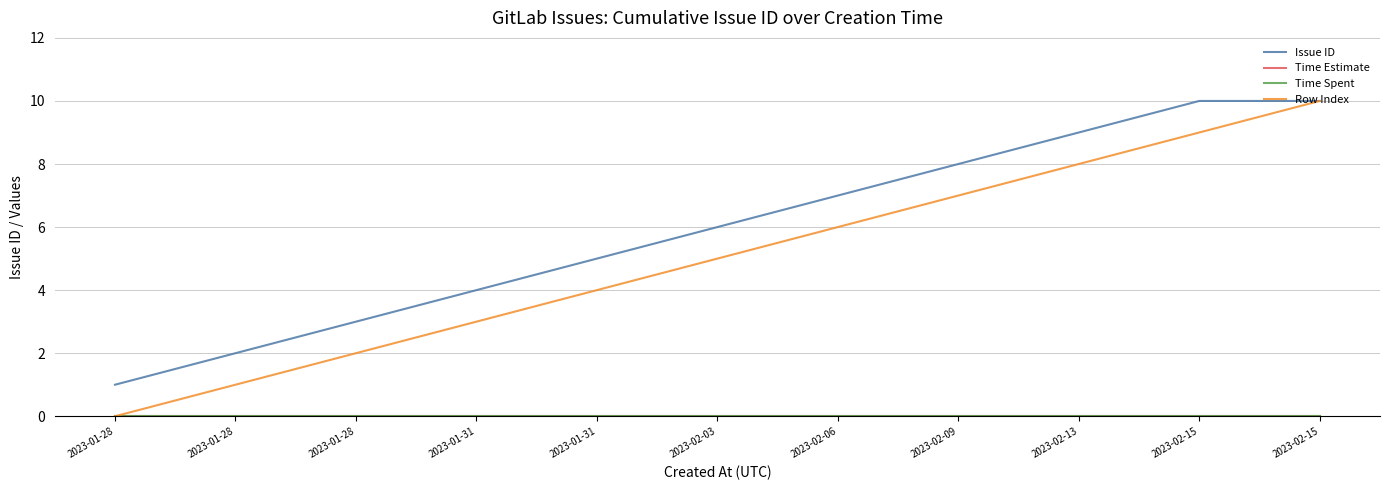

Does the chart display data point markers on the line(s)?

No